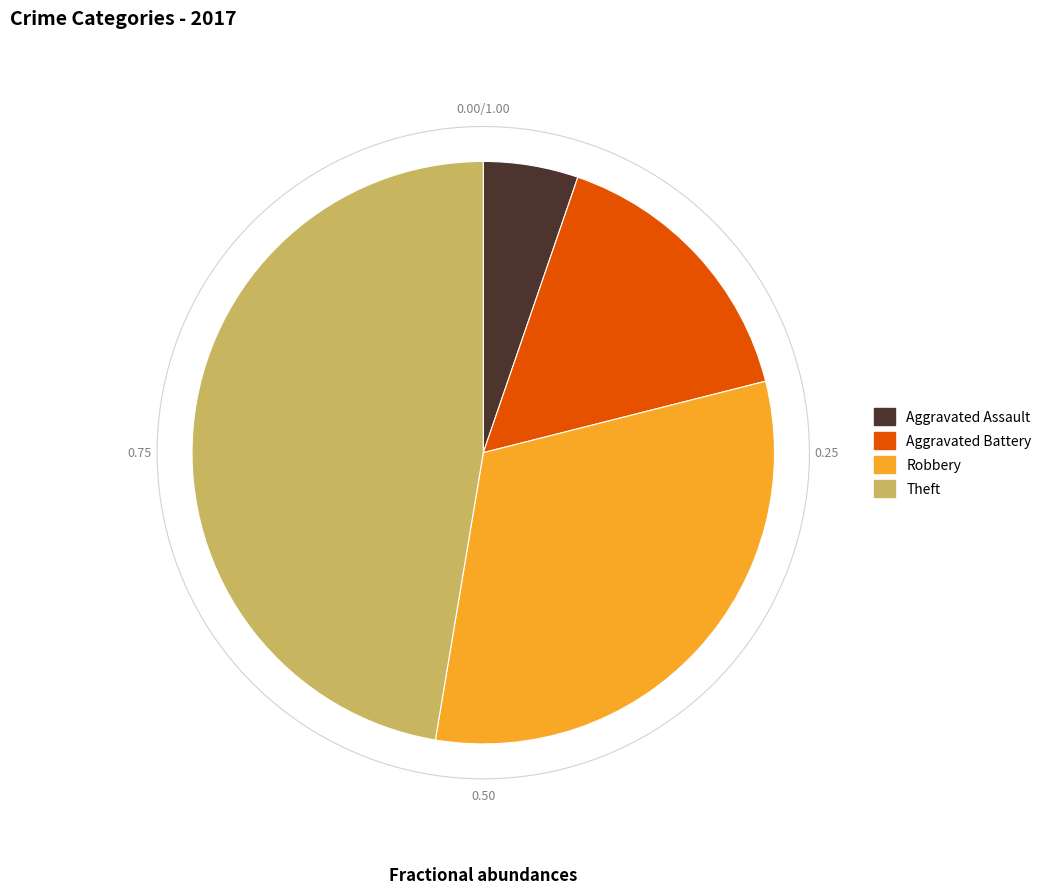

What portion of the pie excludes Arson?

100.0%